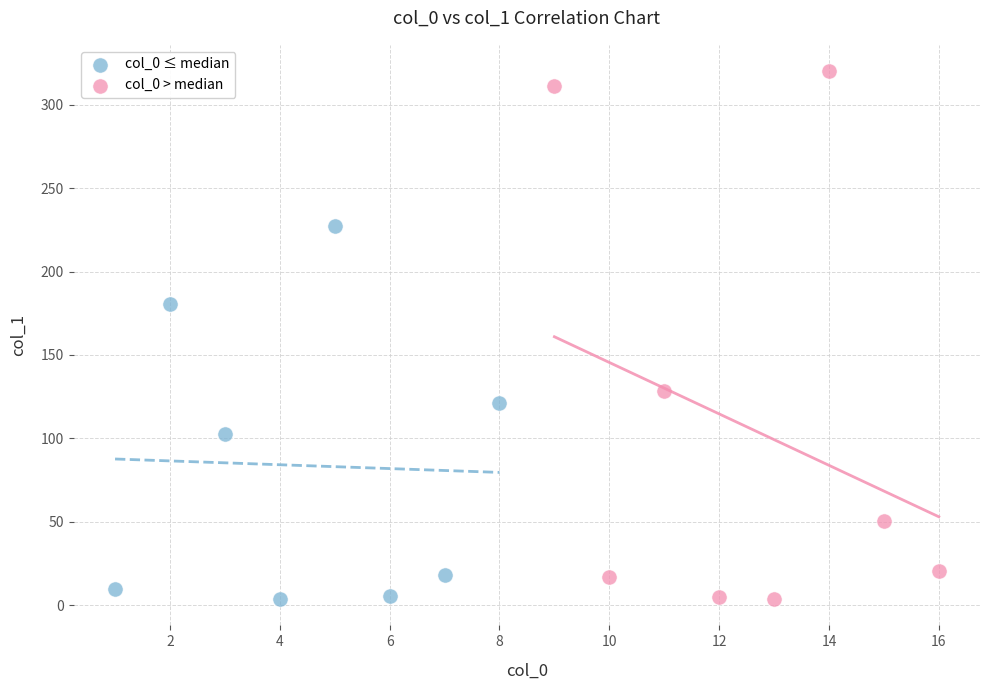

Which series contains the highest Y value?

col_0 > median